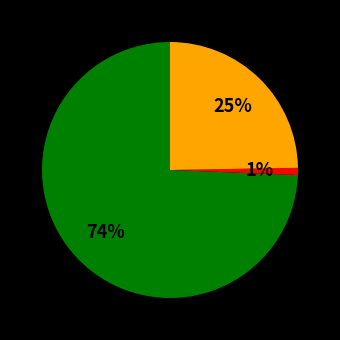

To the nearest percent, what is the average slice percentage?

33%